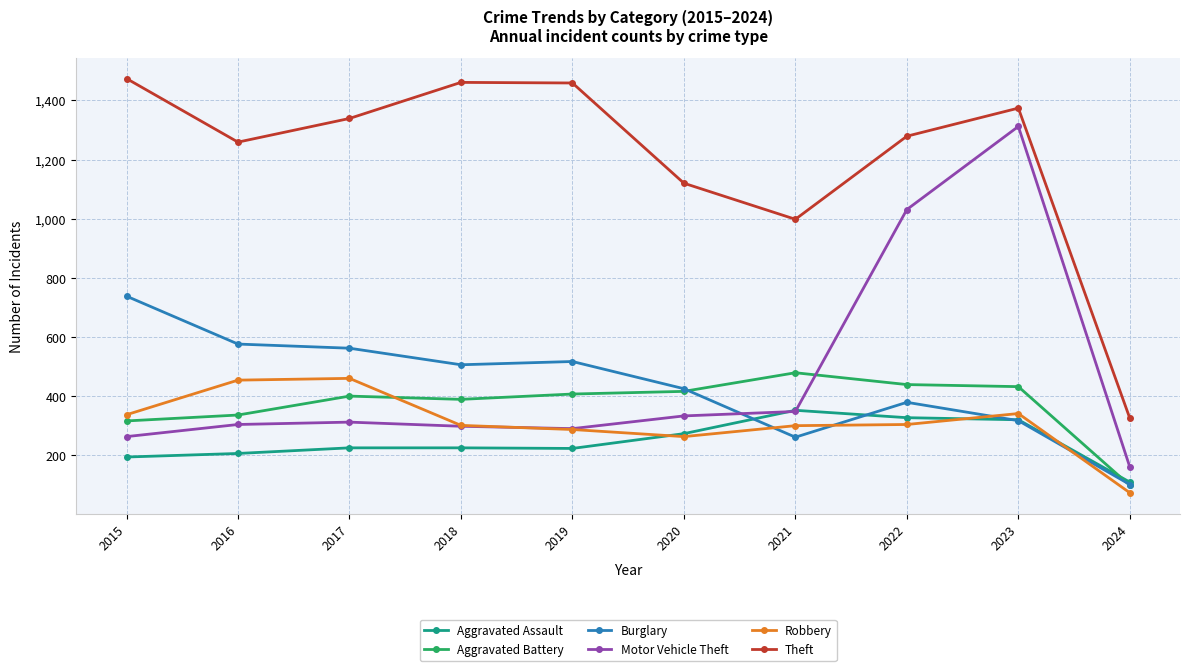

Is this an area chart (filled region under the line)?

No